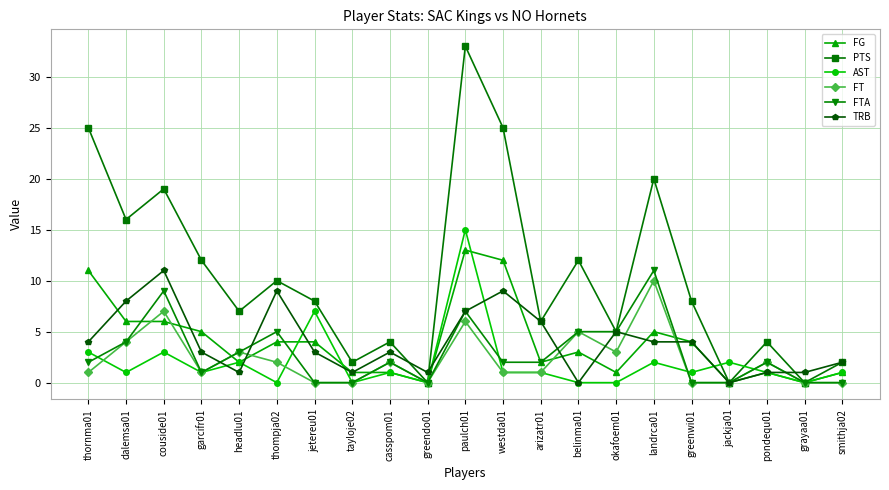

What is the spread (max minus min) of values at pondequ01?

3